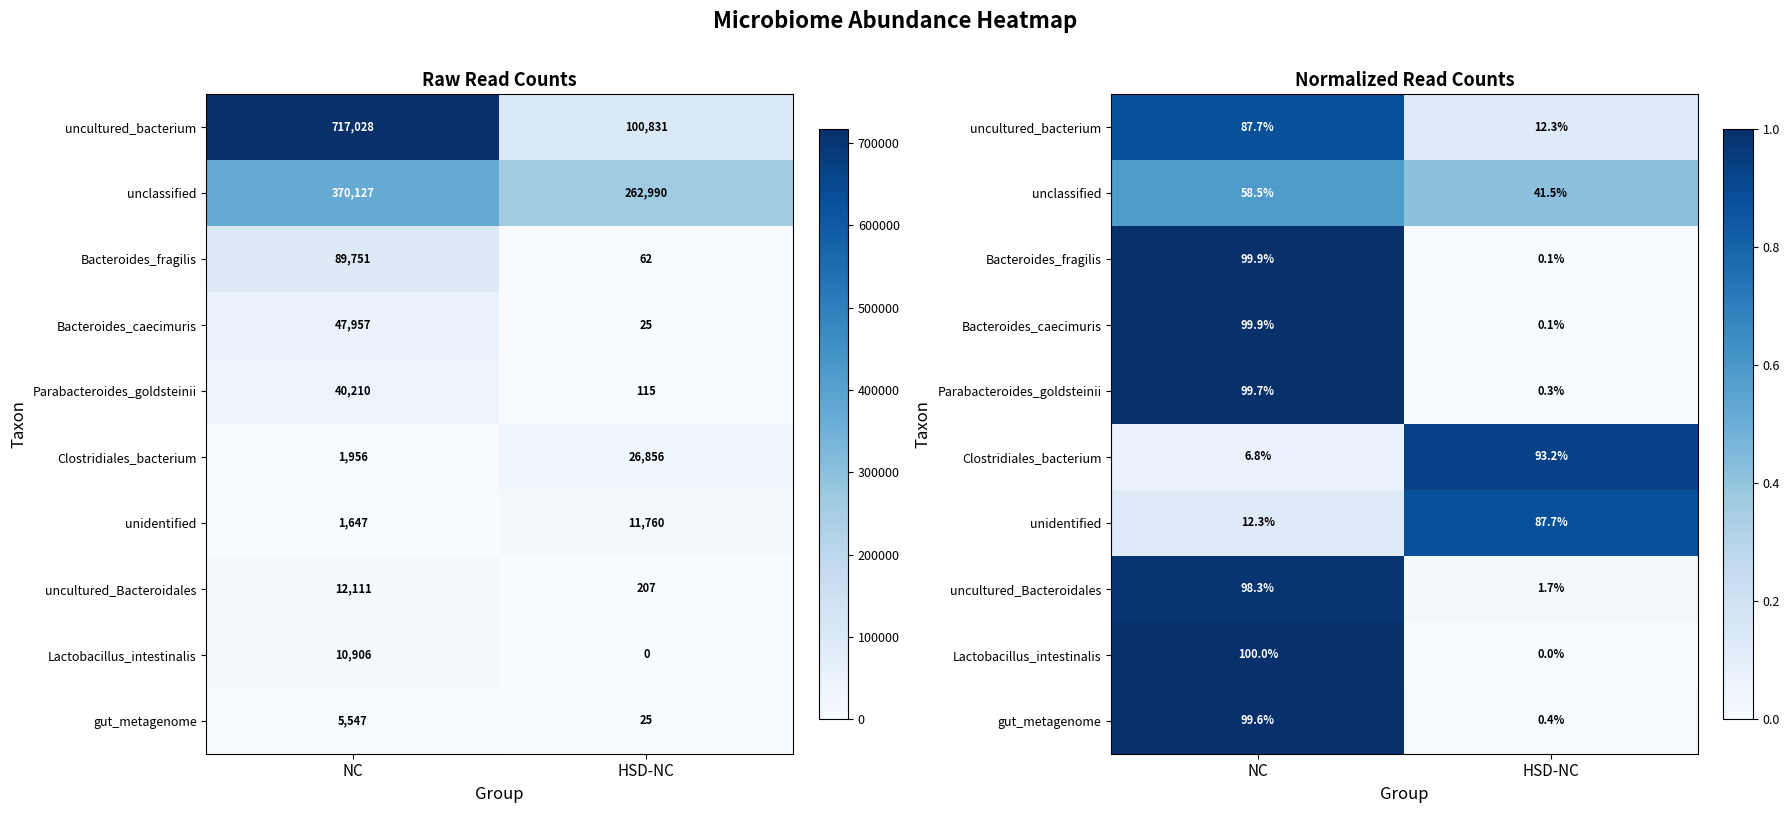

Which has a higher value, HSD-NC or NC?

NC